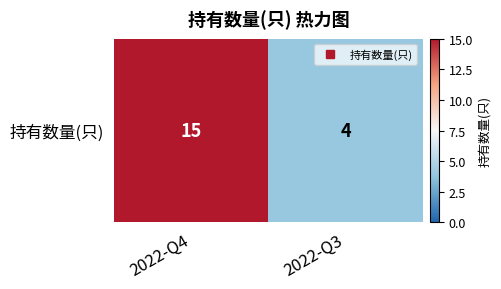

Read the value at 2022-Q4, to the nearest 10.

20